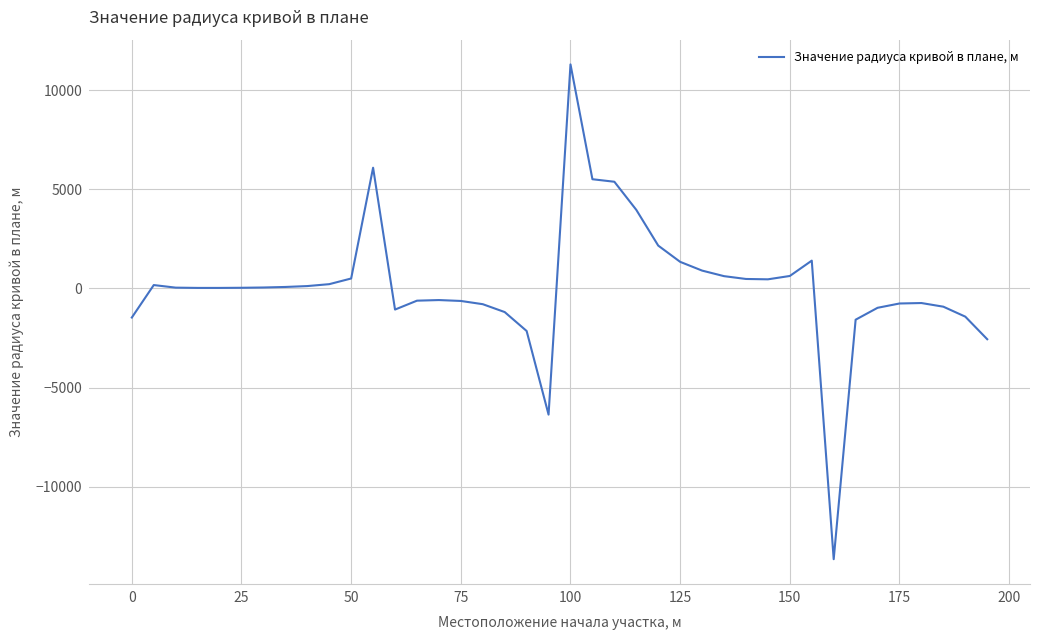

What is the smallest value displayed?

-13645